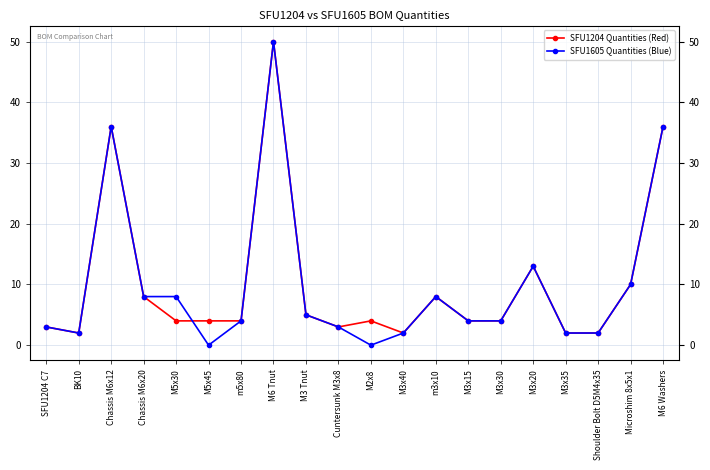

What is the maximum value for SFU1605 Quantities (Blue)?

50